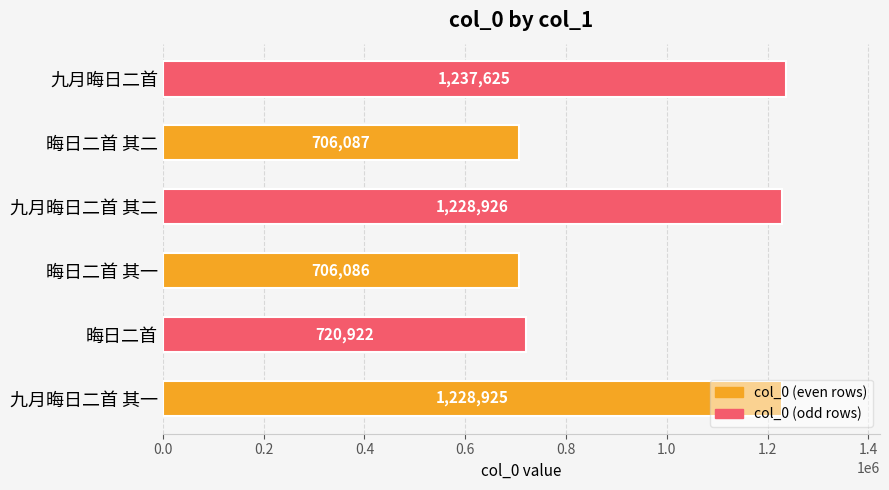

How many data points does each series have?

6